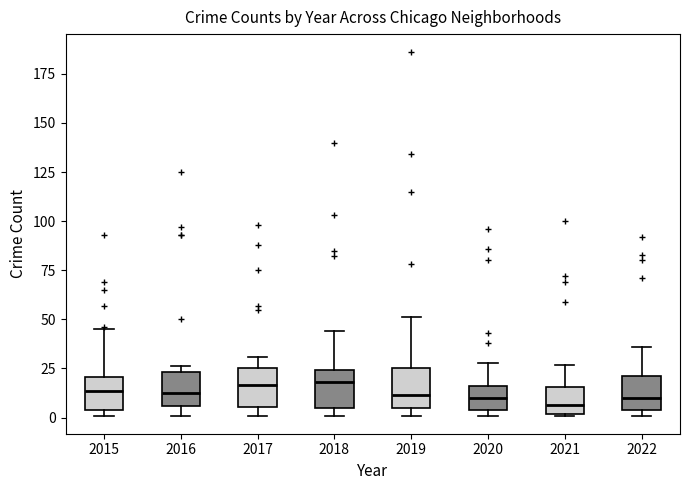

Where does the median line of the box at x = 2016 sit on the y-axis? The values are not printed on the chart, so give them approximately, as read against the axis.

15